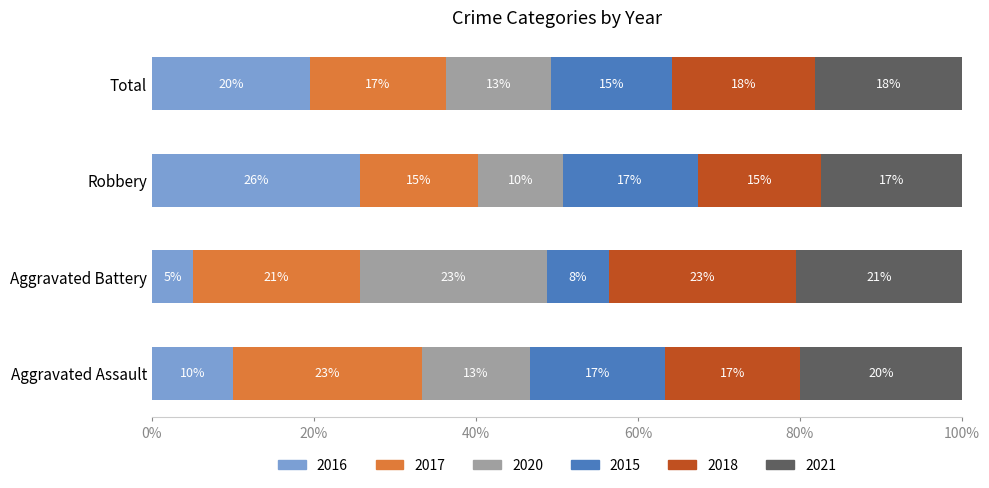

What are all the series names shown in the legend?

2016, 2017, 2020, 2015, 2018, 2021